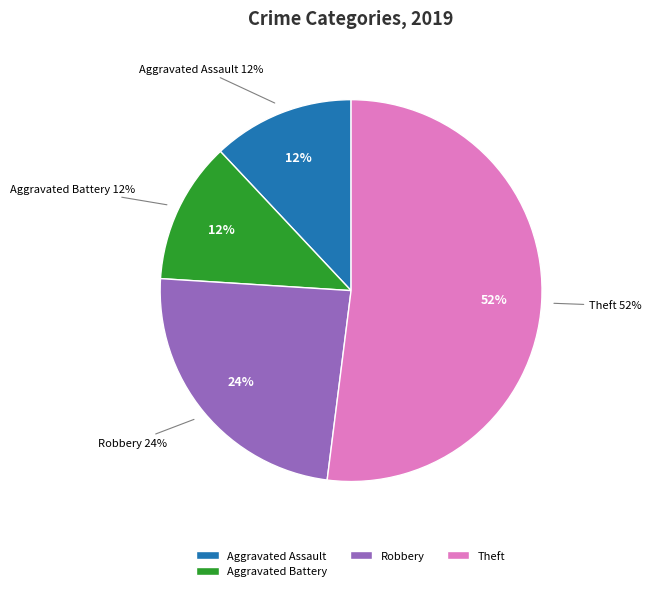

Is Theft the majority of the pie?

Yes